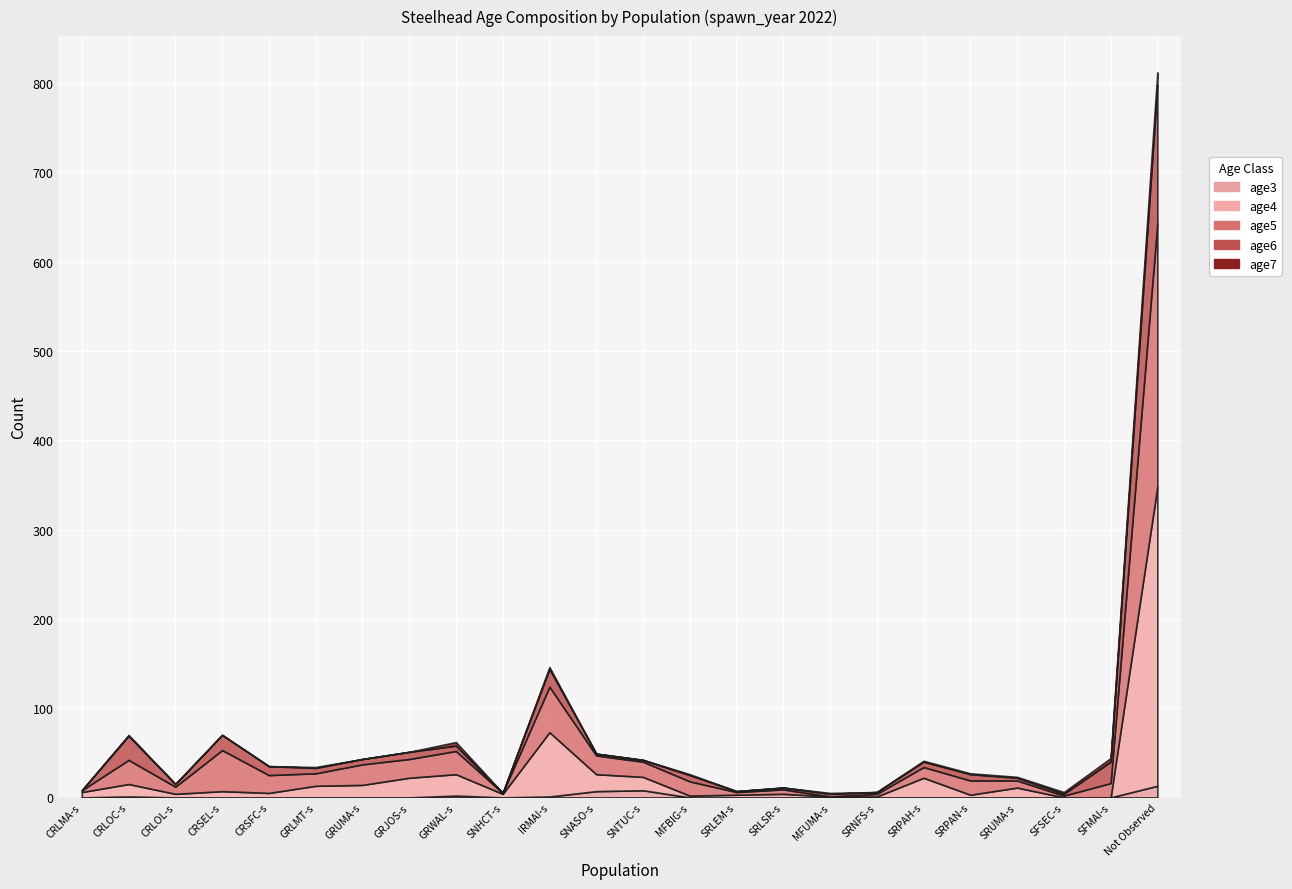

How many values in the age4 series exceed 7?

11